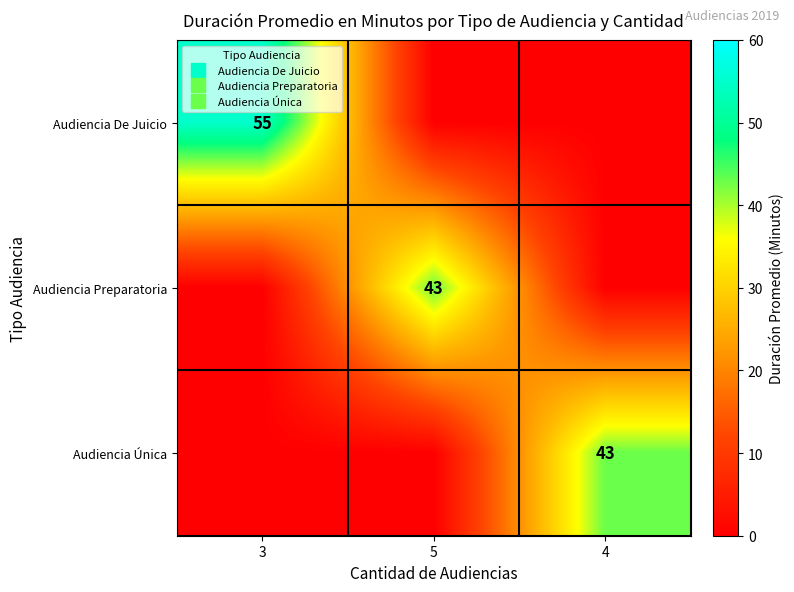

What is the maximum value shown in the chart?

55